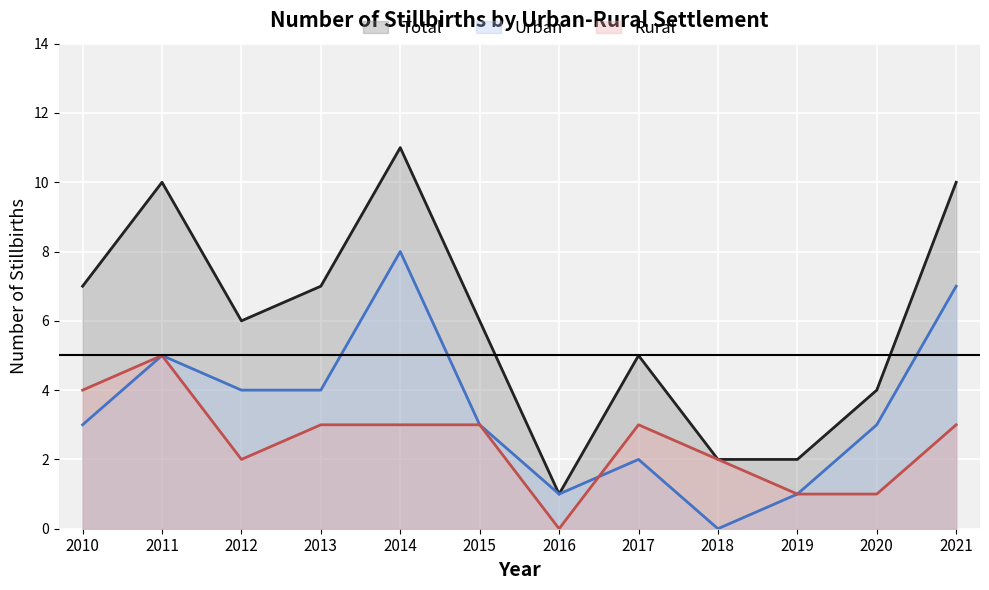

List the series in order of their overall mean, highest first.

Total, Urban, Rural